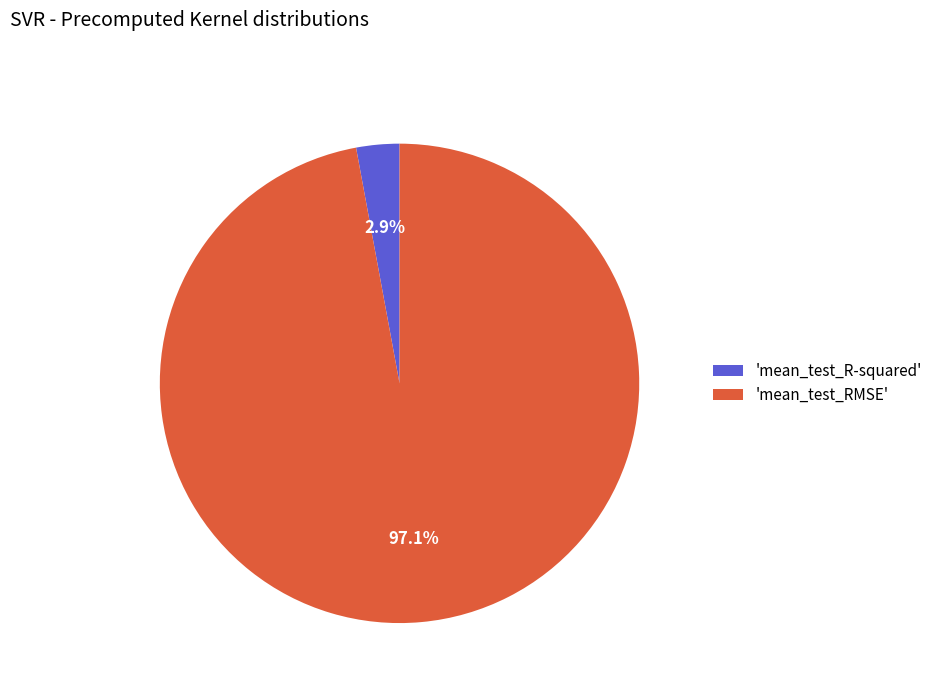

Does any single category account for the majority?

Yes